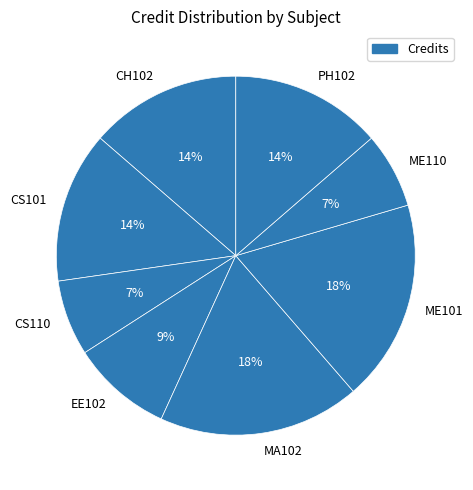

The EE102 slice represents 15% of the pie. True or false?

False